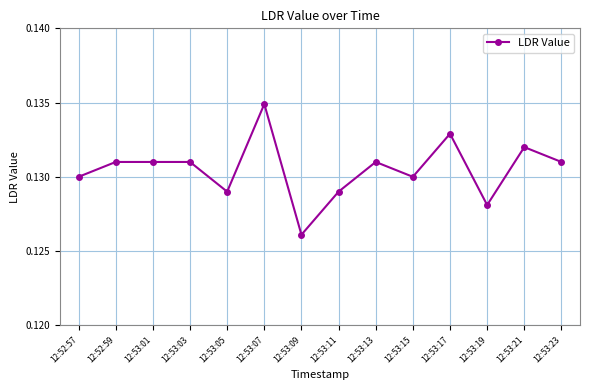

Between 12:53:09 and 12:53:01, which is larger?

12:53:01